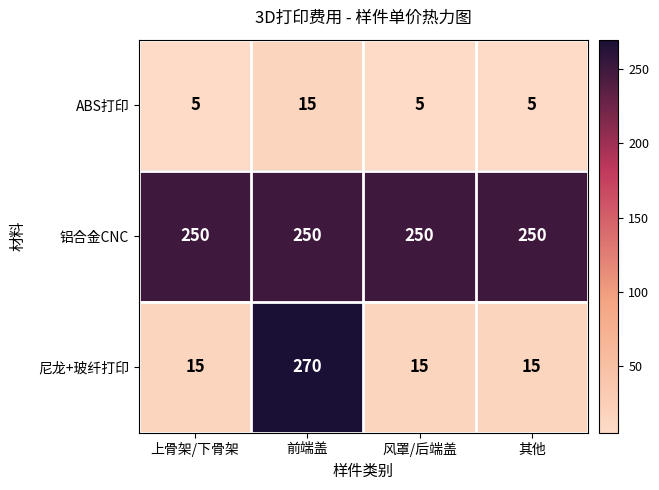

Which series has the largest range (max minus min)?

尼龙+玻纤打印